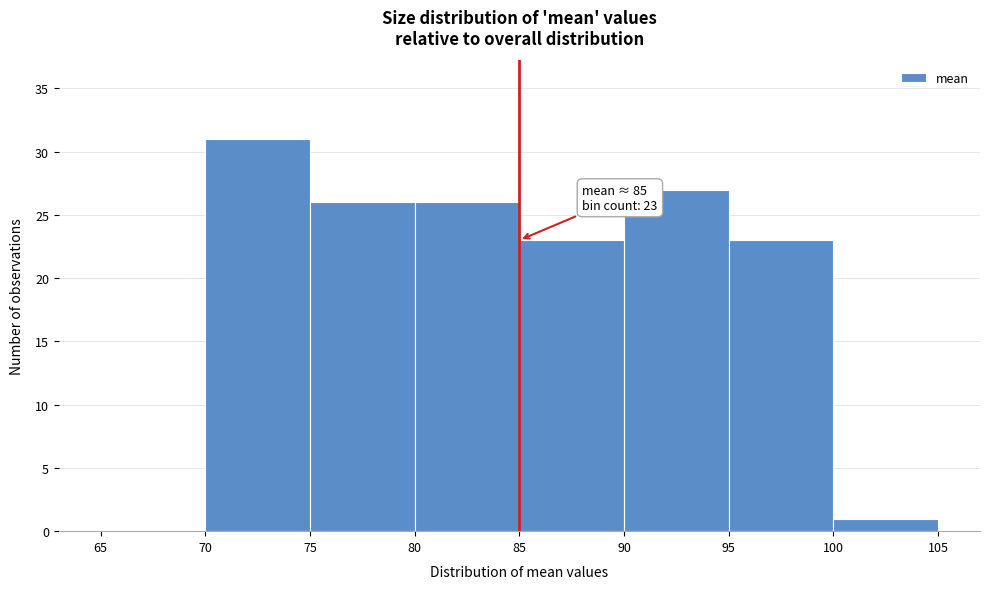

Over which range of the x-axis is the bar tallest?

70 to 75